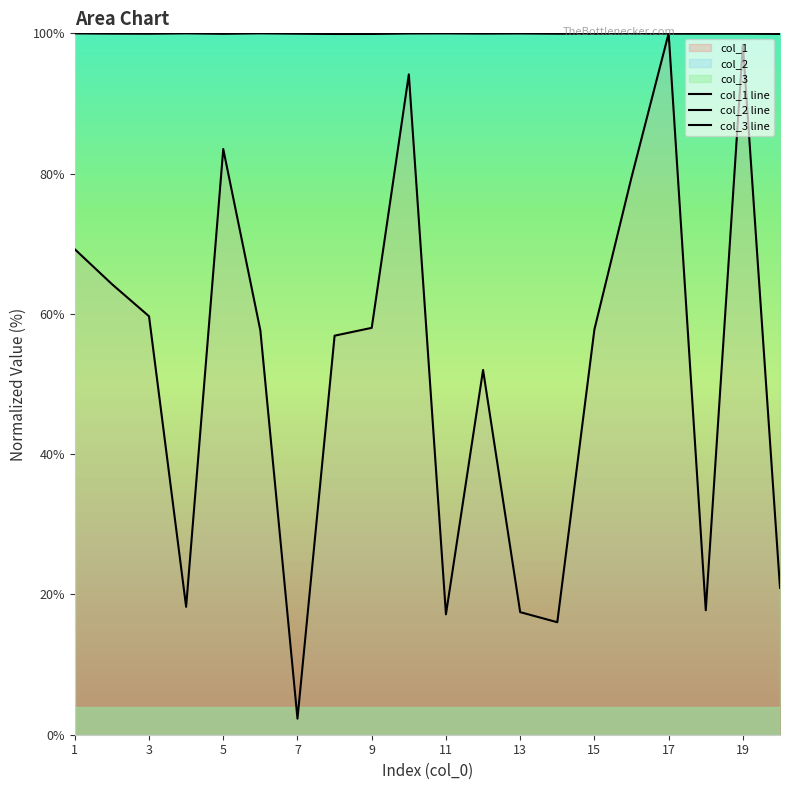

Which series has the widest spread of values?

col_1 line